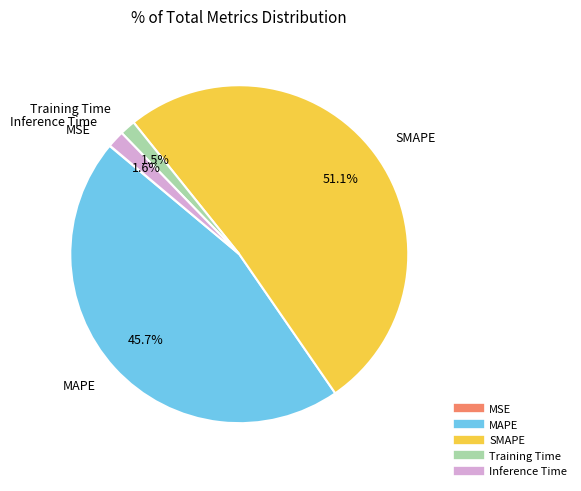

Which category has the biggest portion of the pie?

SMAPE